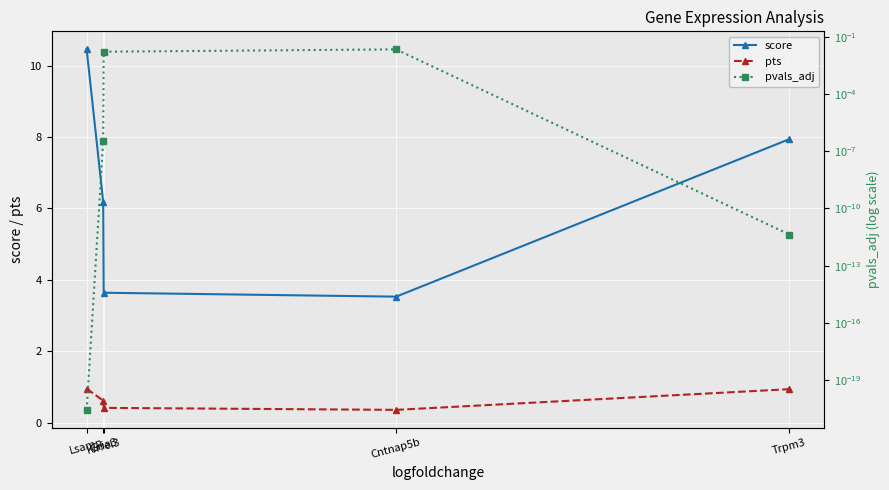

The value of pts at Gria3 is 0.3. True or false?

False